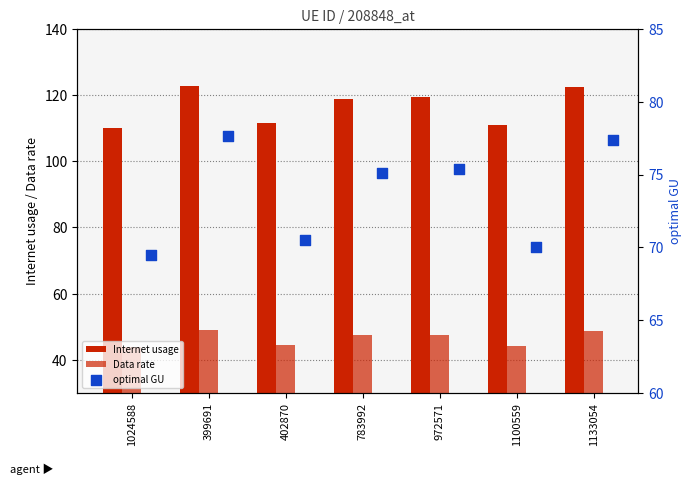

Which series reaches the maximum Y coordinate?

Internet usage